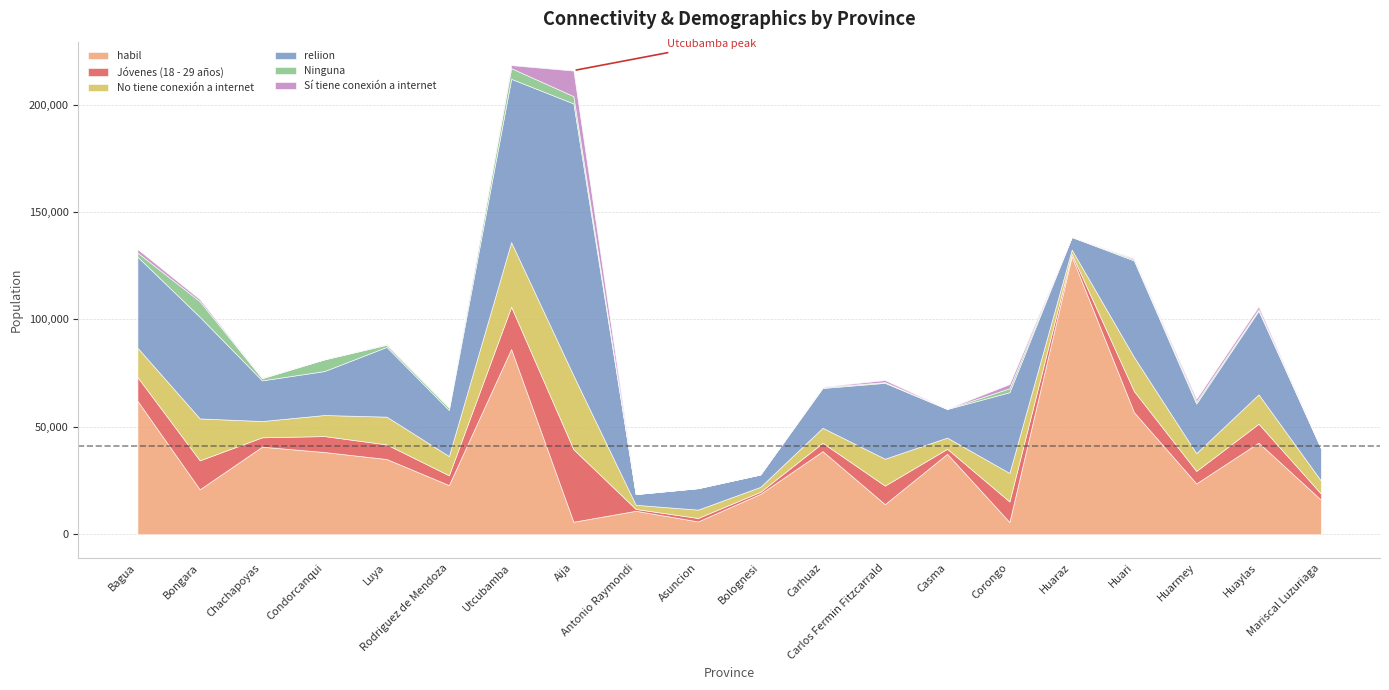

True or false: reliion and Jóvenes (18 - 29 años) intersect in this chart.

False